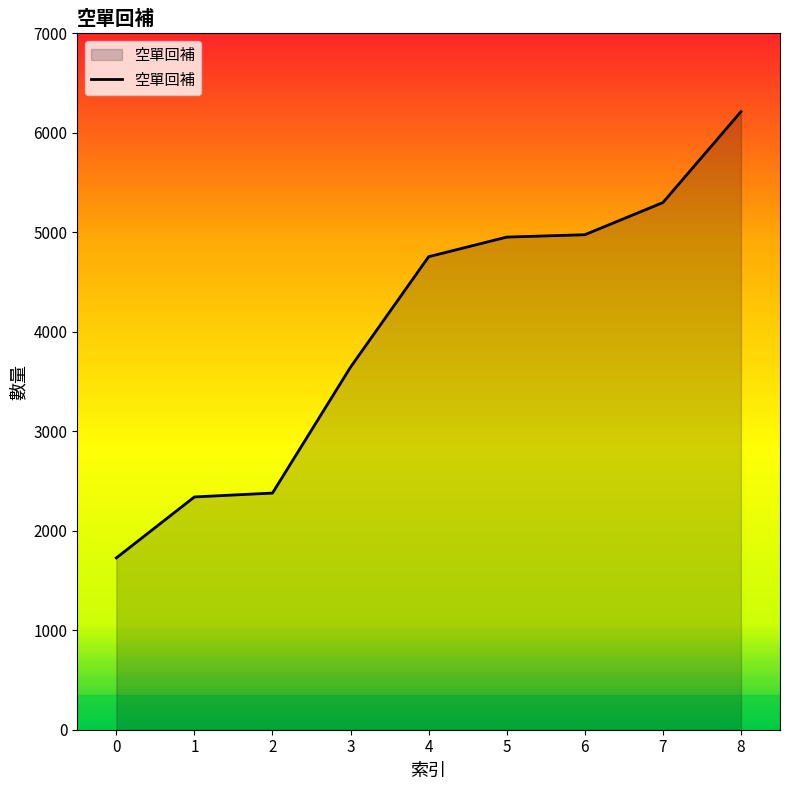

What is the sum of the values at 7 and 2?

7678